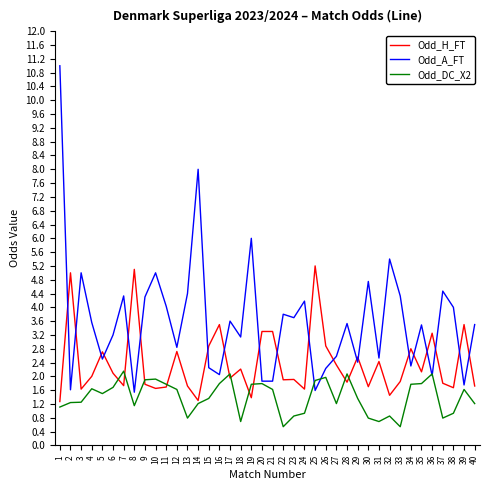

What is the difference between the Odd_A_FT values at 3 and 33?

0.7